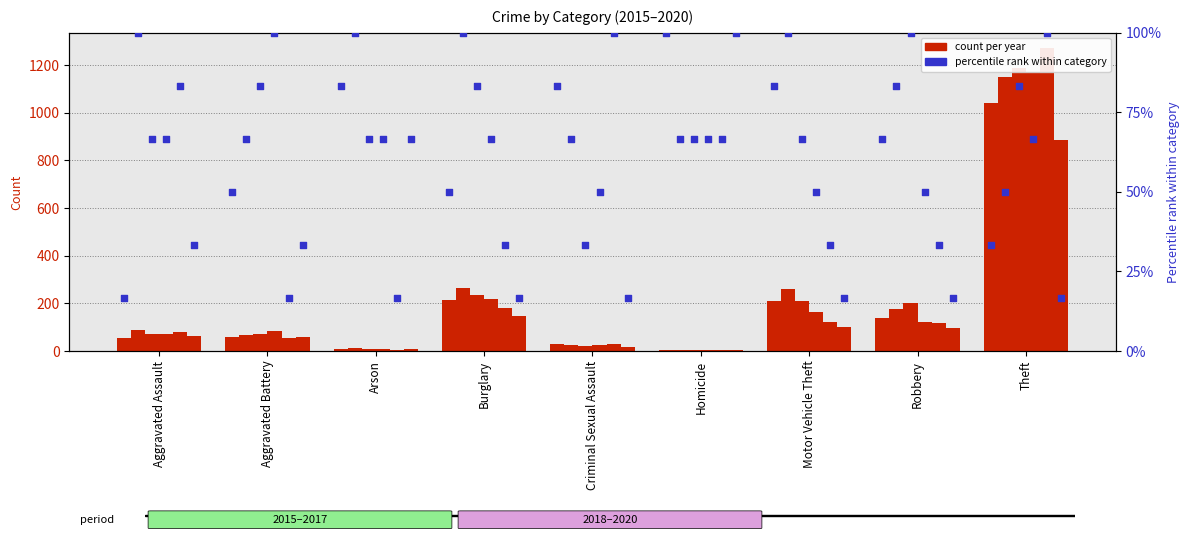

Which has a higher value, Motor Vehicle Theft or Arson?

Motor Vehicle Theft